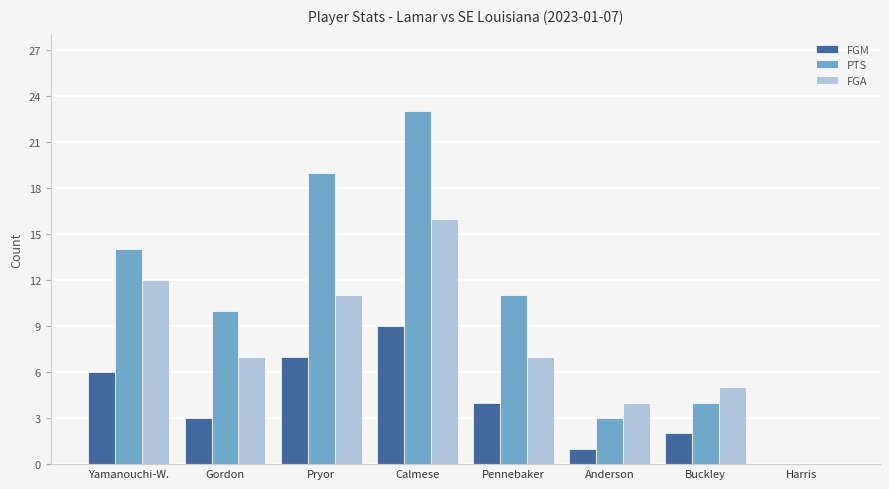

Is it true that FGM equals -3 at Harris?

False